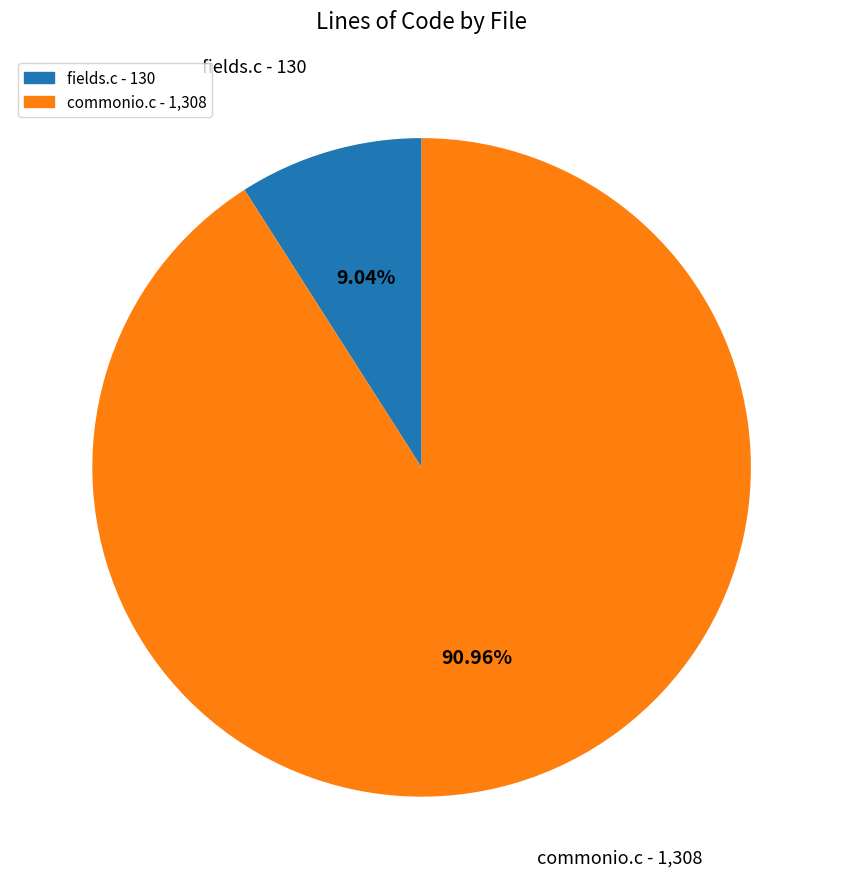

What percentage is the commonio.c slice, to the nearest percent?

91%